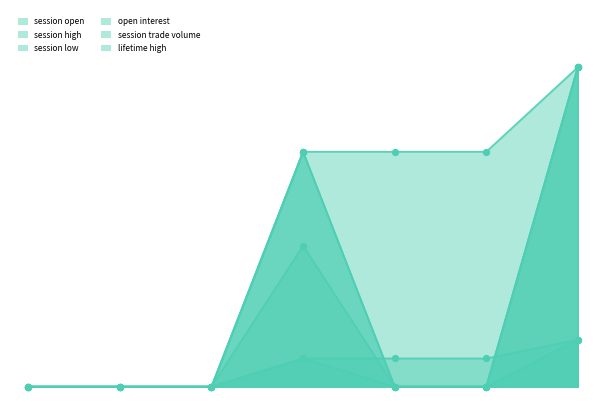

Which series reaches the minimum Y coordinate?

session open